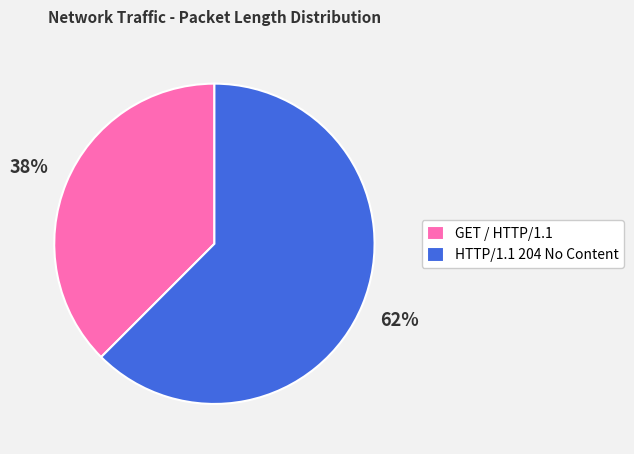

The GET / HTTP/1.1 slice represents 47% of the pie. True or false?

False